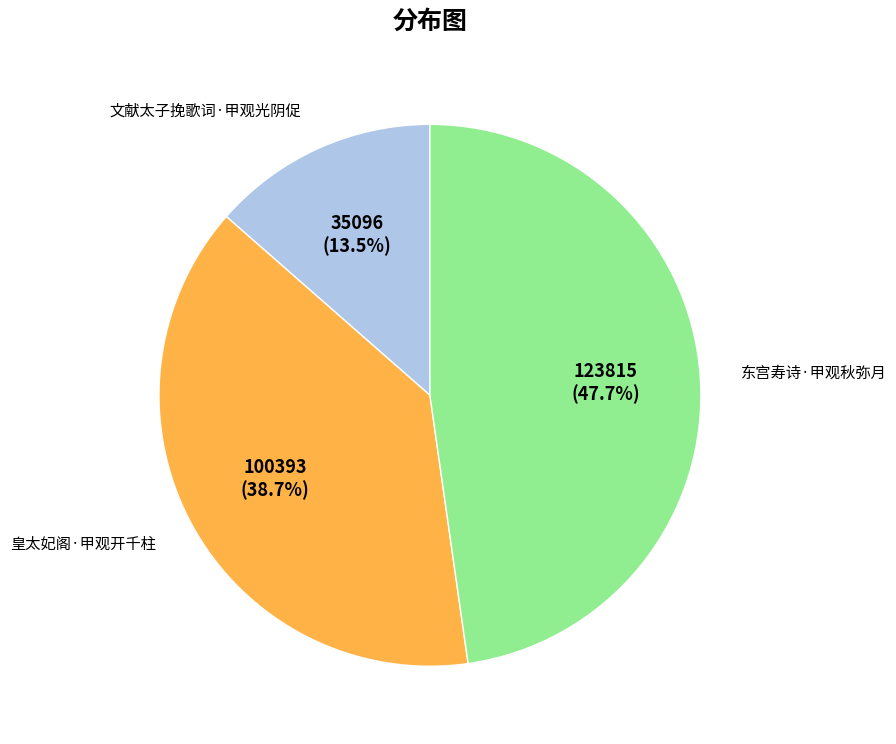

Does any single category account for the majority?

No